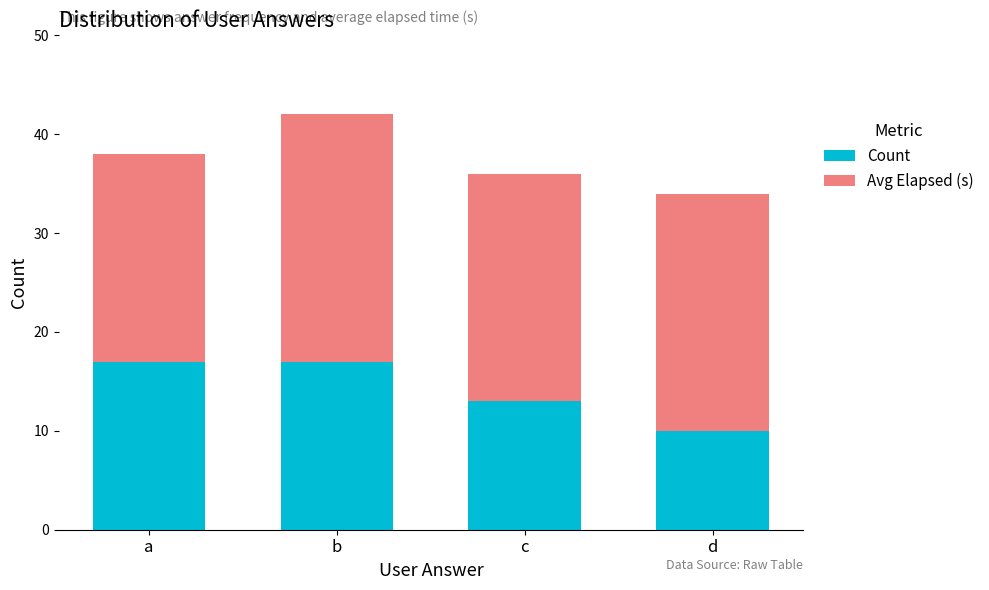

At which category is the sum across all series the highest?

b